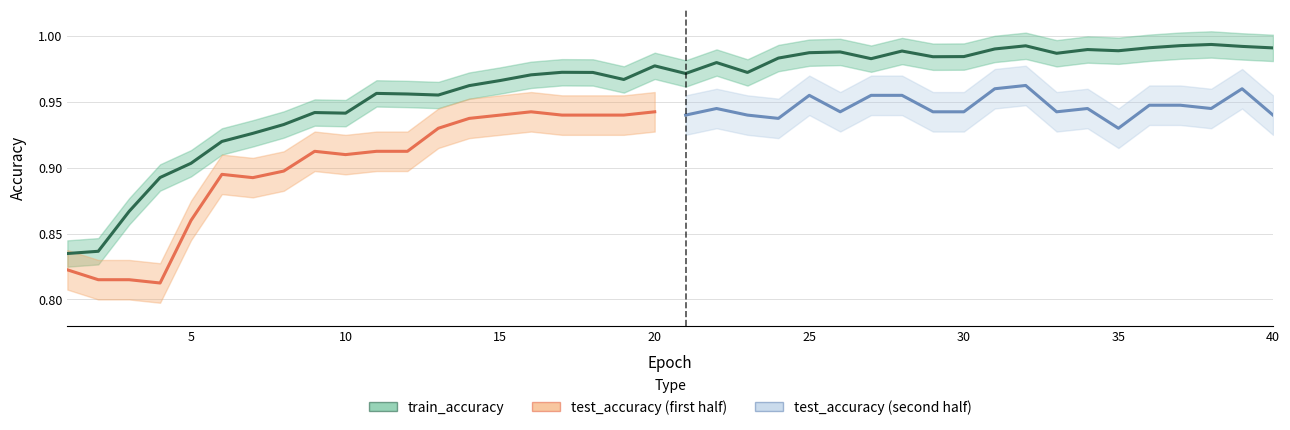

What is the difference between the second highest and second lowest values?

0.2